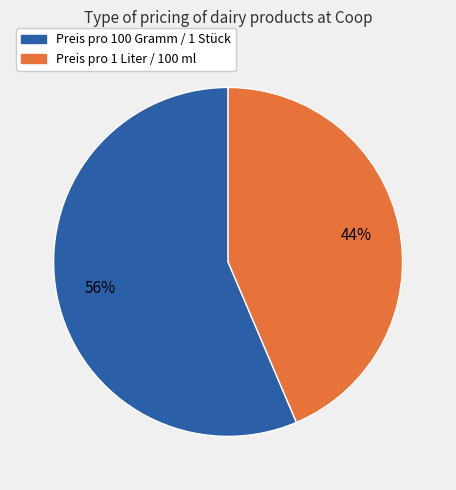

What is the largest slice in the pie chart?

Preis pro 100 Gramm / 1 Stück